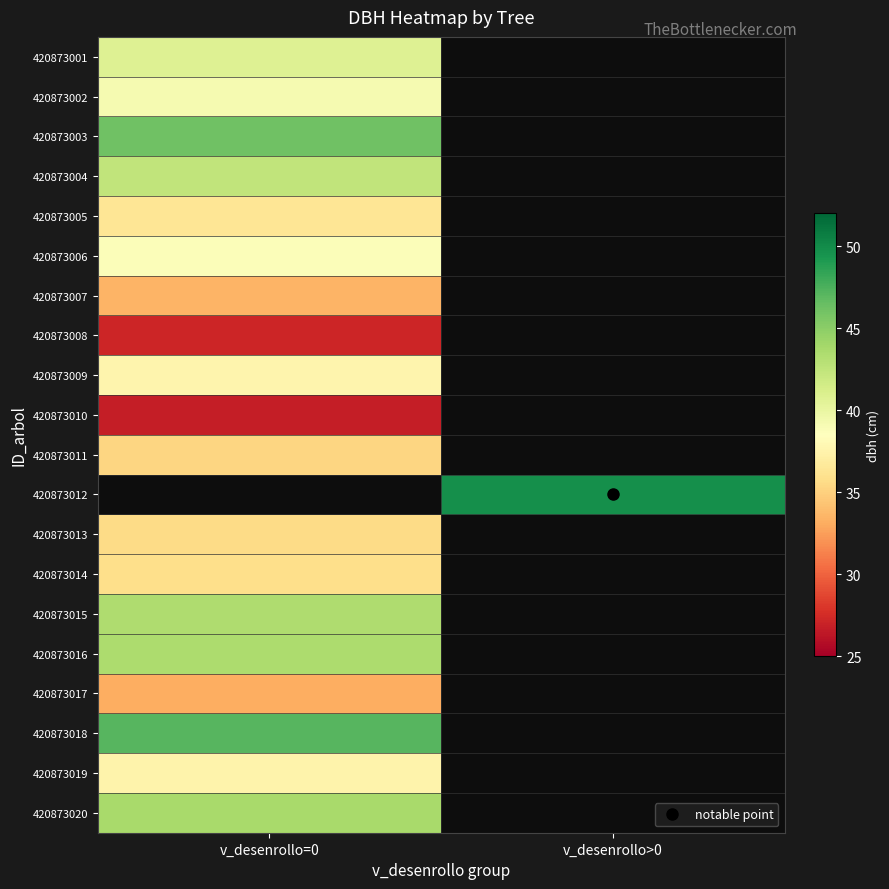

True or false: 420873020 has a value of 23.3 at v_desenrollo=0.

False